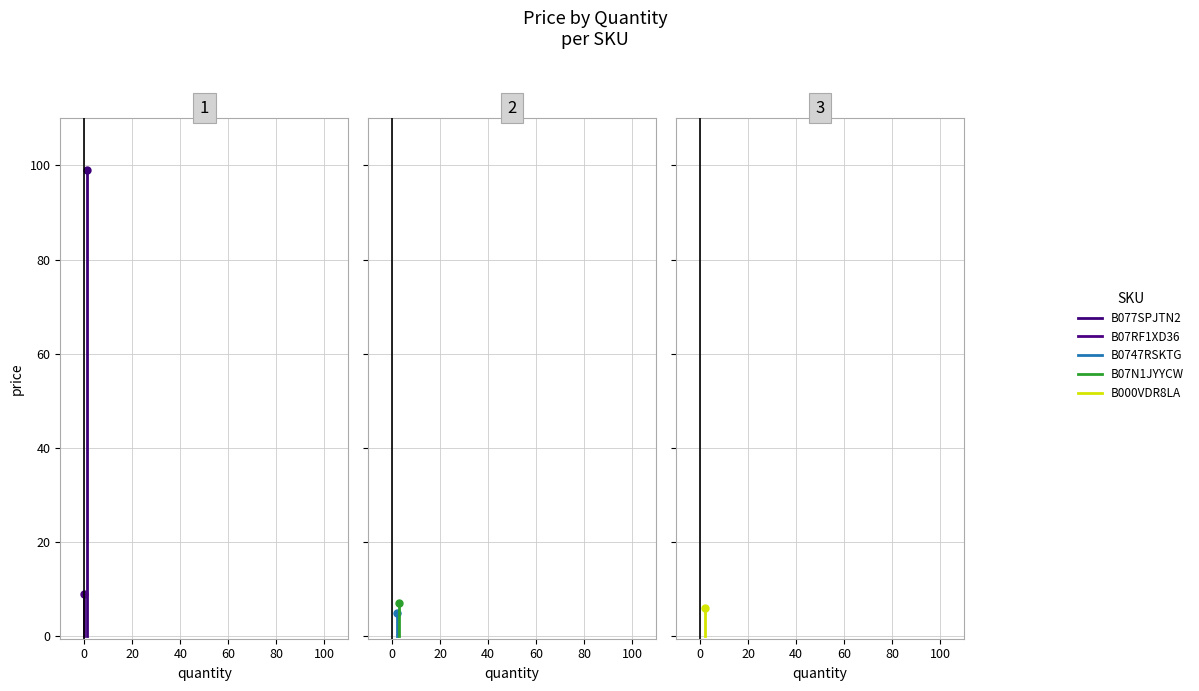

How many lines are shown in the chart?

5